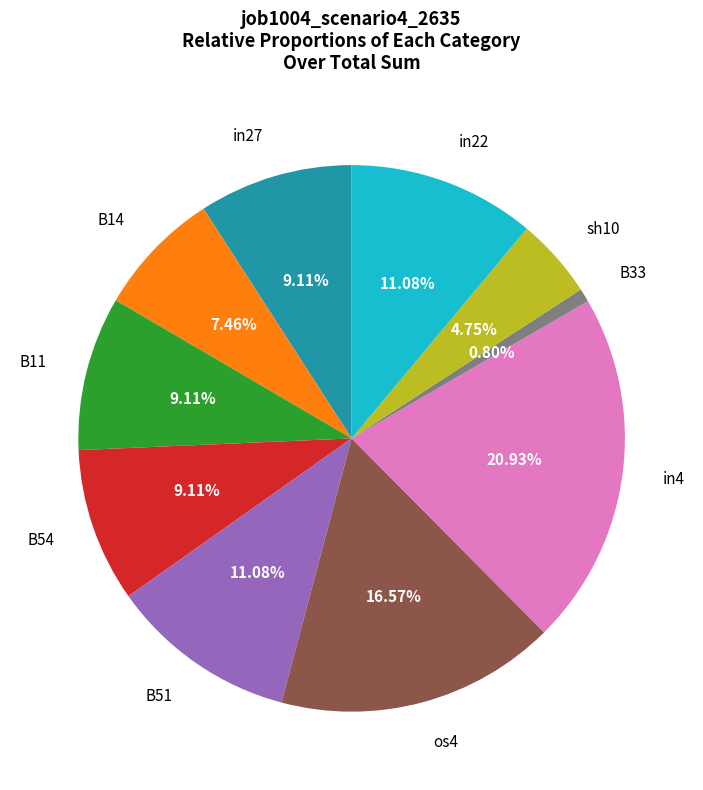

The in4 slice represents 21% of the pie. True or false?

True